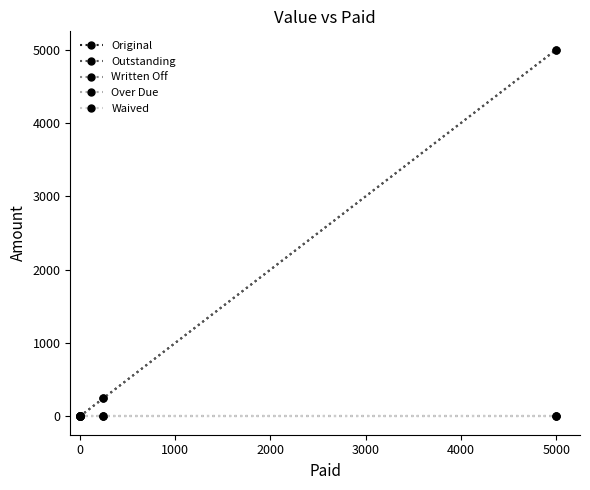

How many lines are shown in the chart?

5